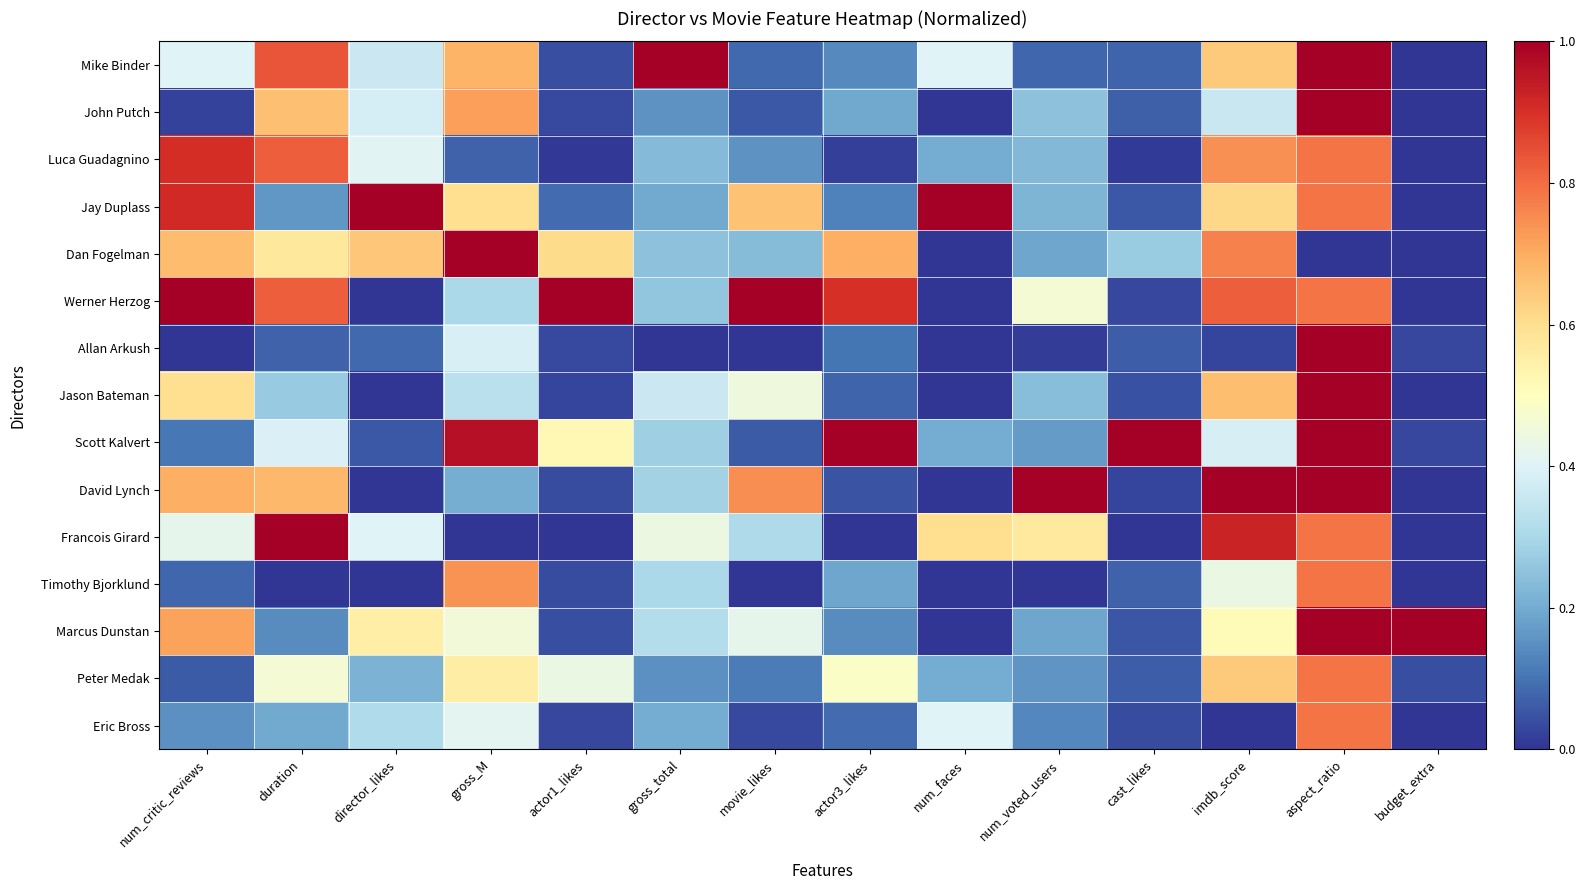

Between imdb_score and num_faces, which is larger?

imdb_score